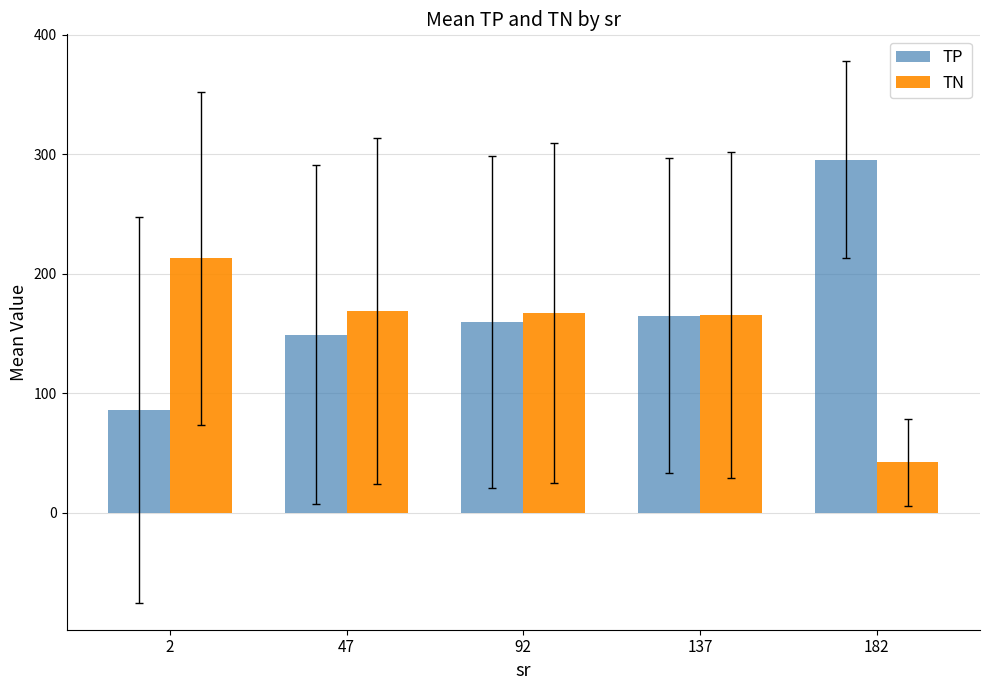

What is the difference between the maximum and minimum values in the TN series?

170.6